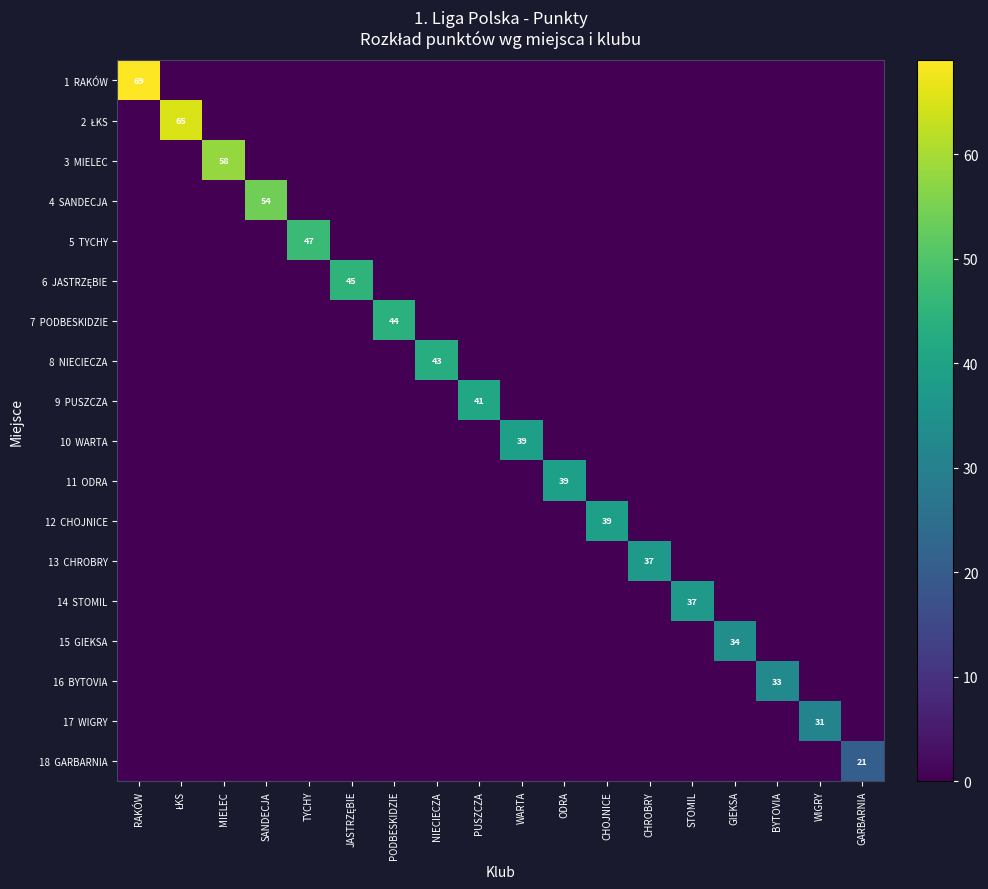

Between GIEKSA and BYTOVIA, which is larger?

GIEKSA